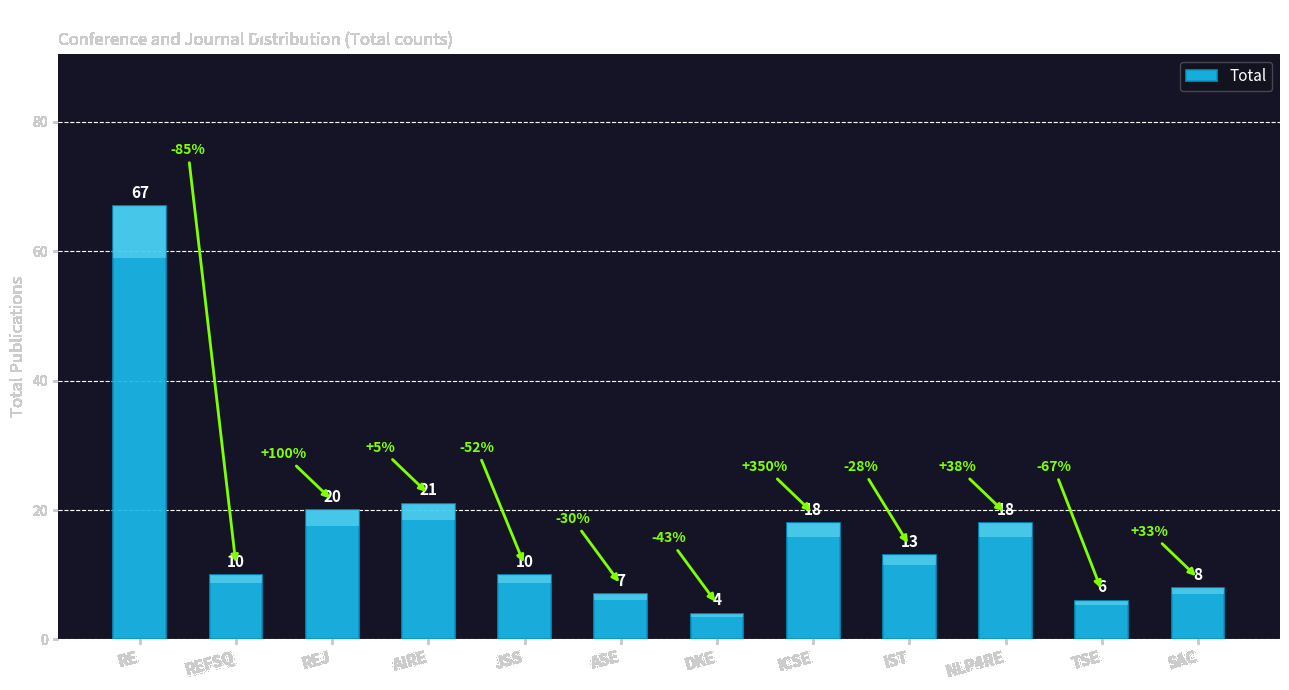

List the labels in order of value, largest first.

RE, AIRE, REJ, ICSE, NLP4RE, IST, REFSQ, JSS, SAC, ASE, TSE, DKE